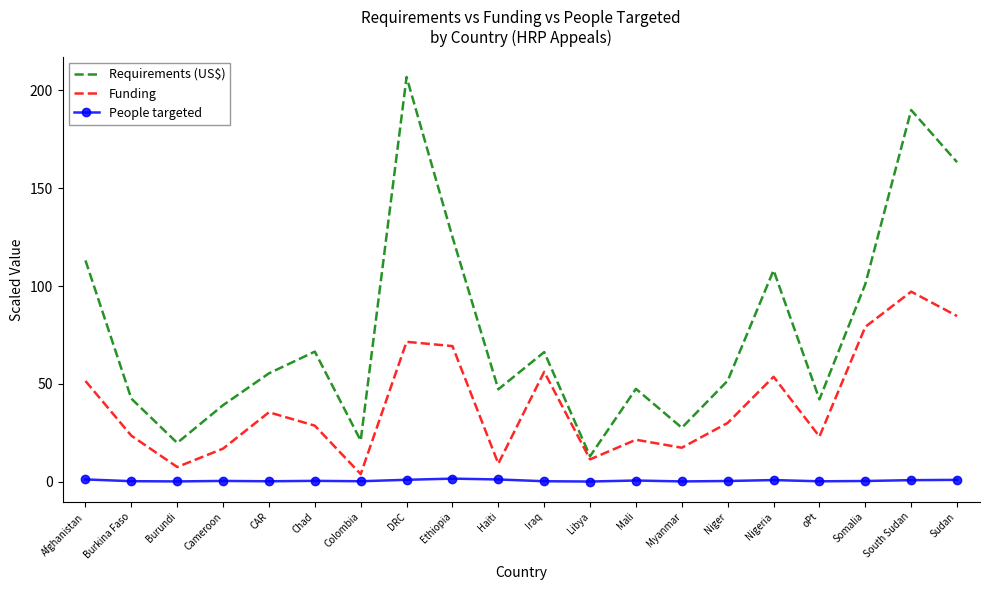

What is the lowest value of the Requirements (US$) series?

13.0